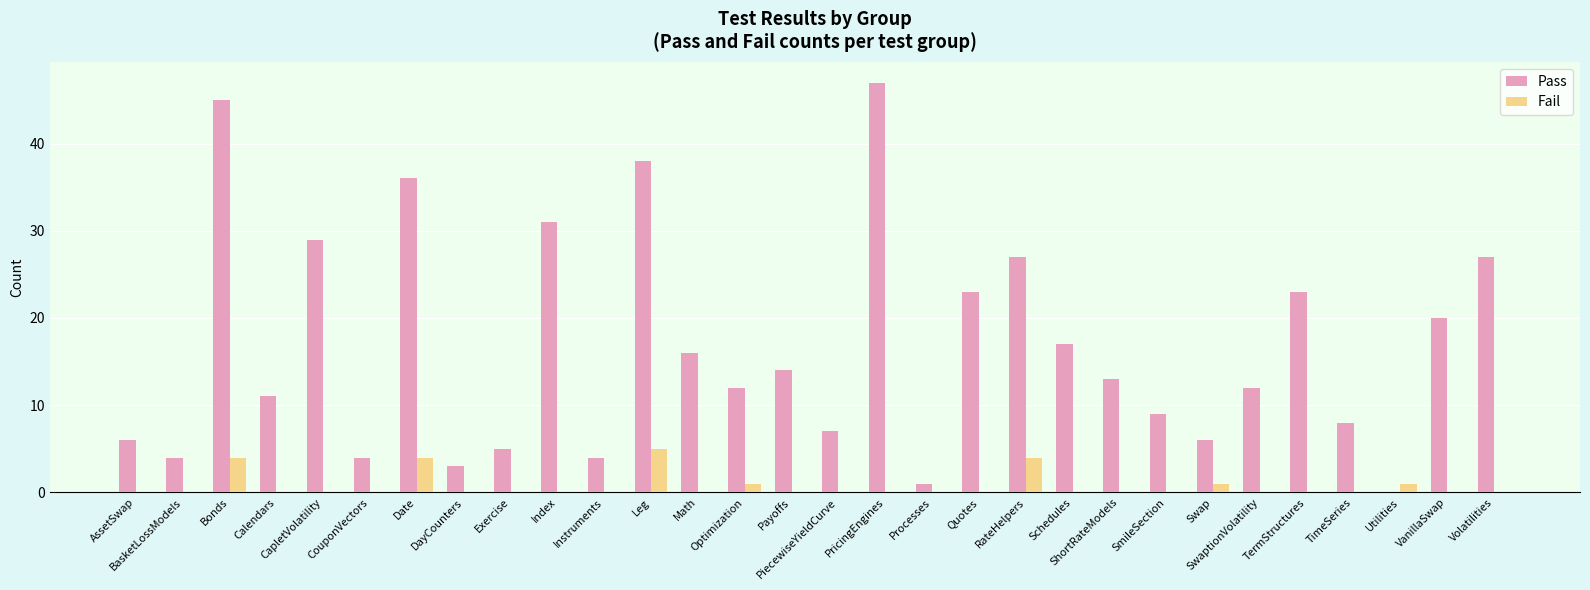

What is the maximum value shown in the chart?

47